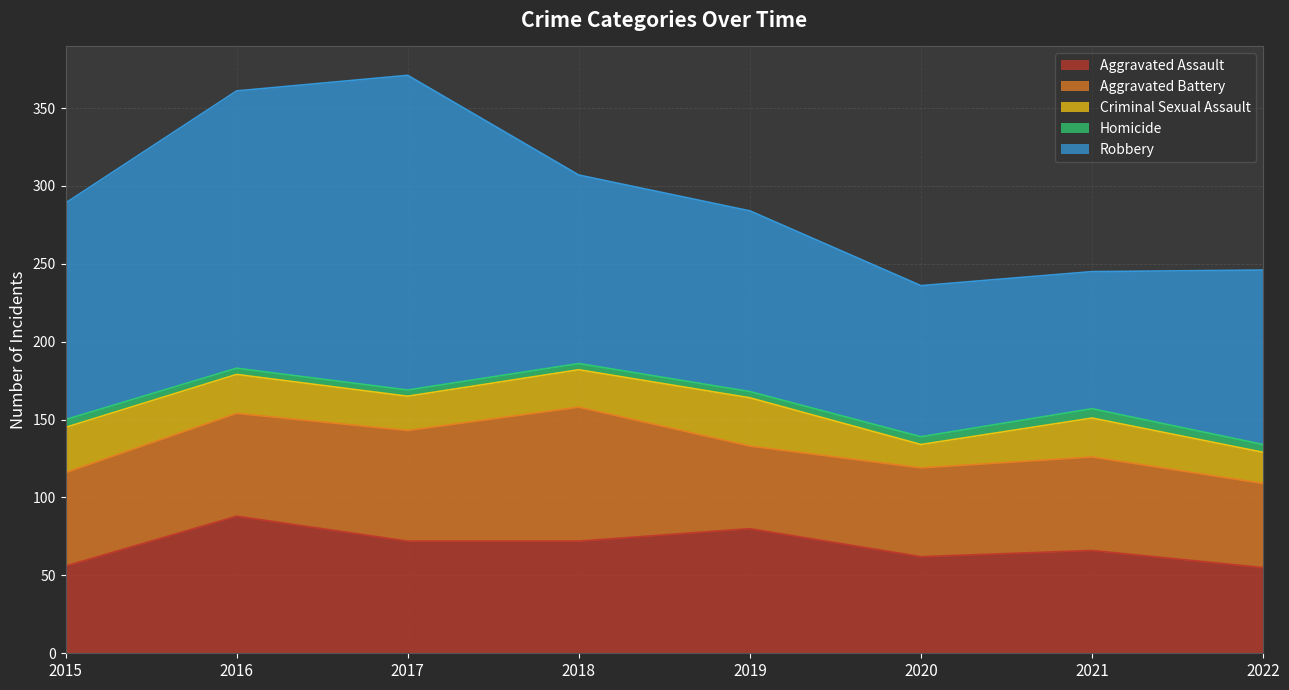

Between 2015 and 2022, which is larger?

2015